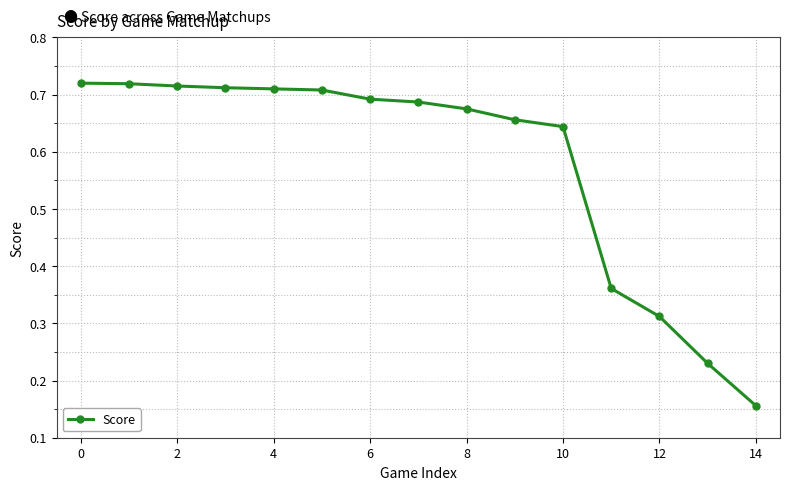

What is the sum of all values?

8.7